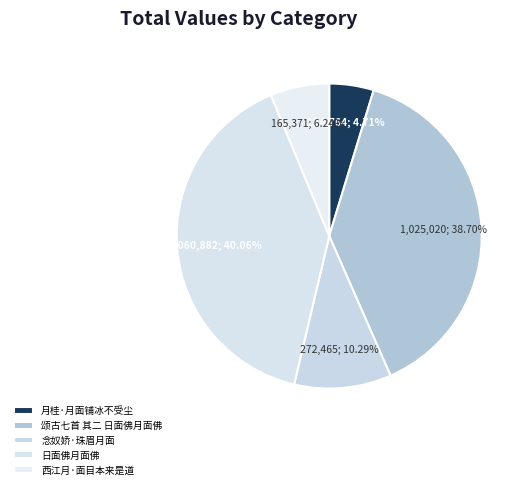

Do 颂古七首 其二 日面佛月面佛 and 念奴娇·珠眉月面 together represent more than half of the pie?

No